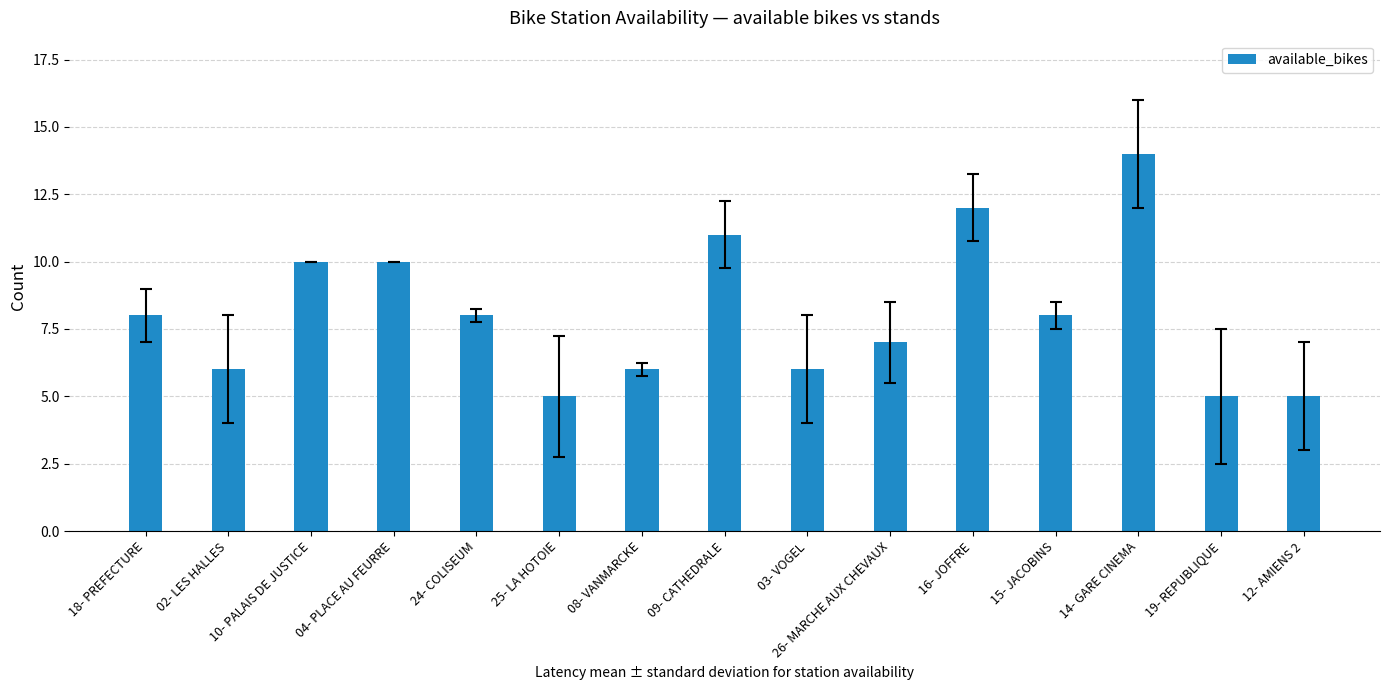

Approximately how many times larger is the value at 09- CATHEDRALE compared to 19- REPUBLIQUE?

2.2